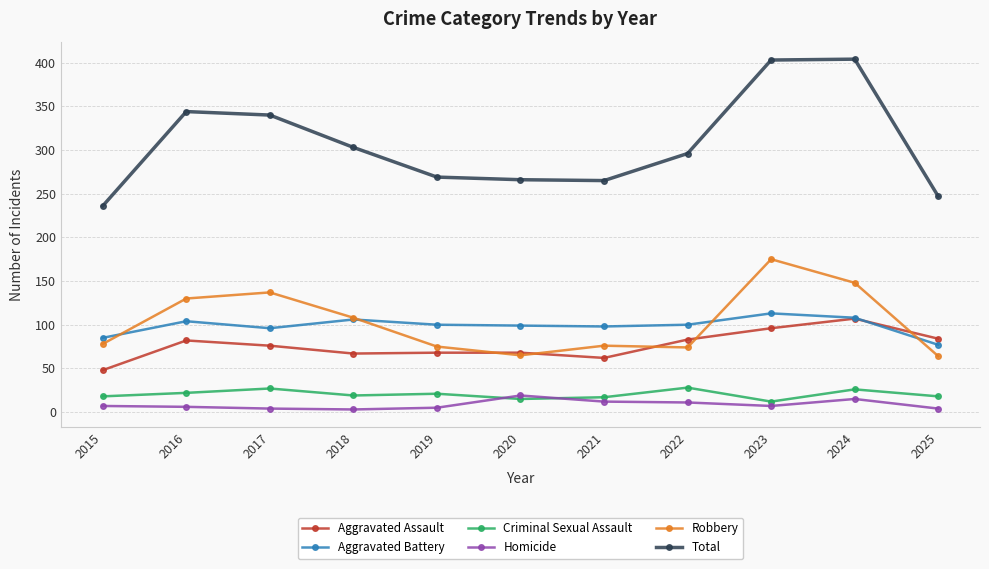

True or false: Total has more than 0 interior local peaks.

True